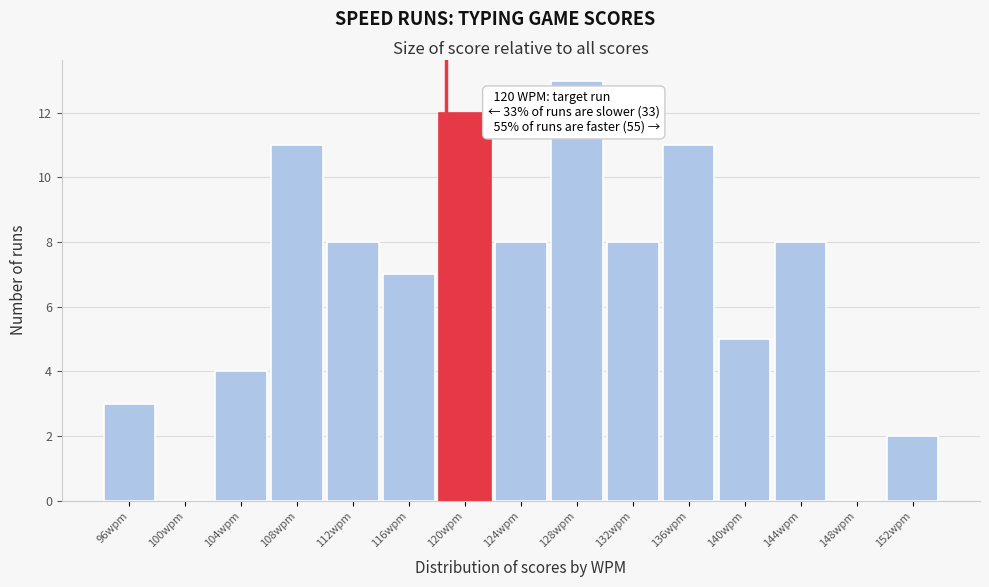

Reading left to right, list all the values displayed in this chart.

96wpm=3	100wpm=0	104wpm=4	108wpm=11	112wpm=8	116wpm=7	120wpm=12	124wpm=8	128wpm=13	132wpm=8	136wpm=11	140wpm=5	144wpm=8	148wpm=0	152wpm=2